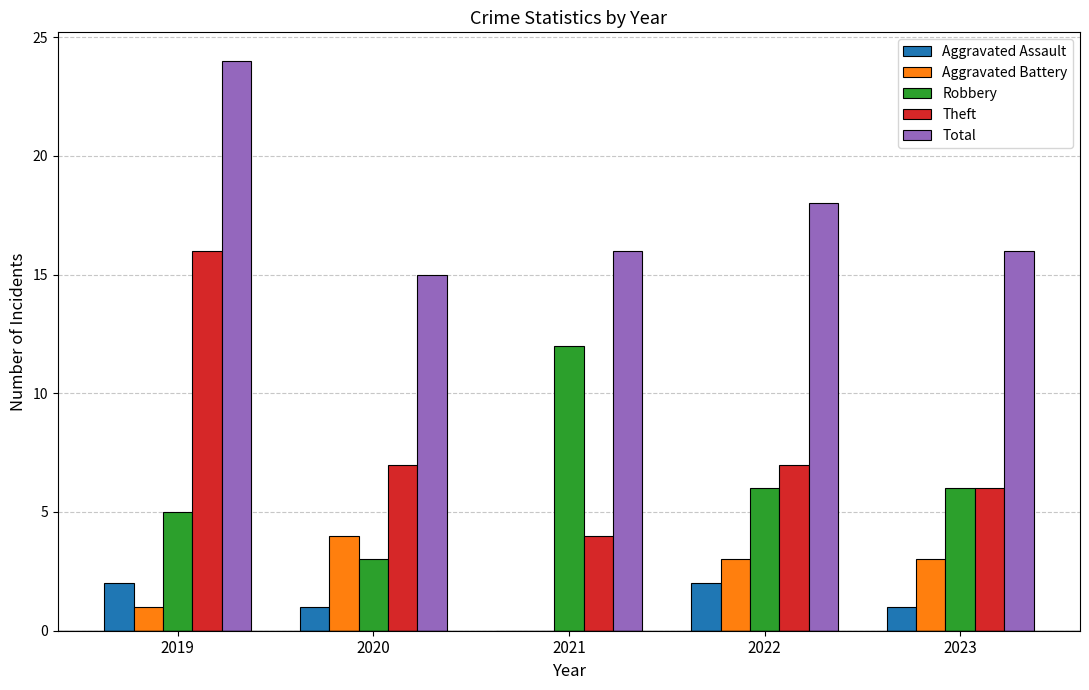

Which label corresponds to the largest value in the chart?

2019